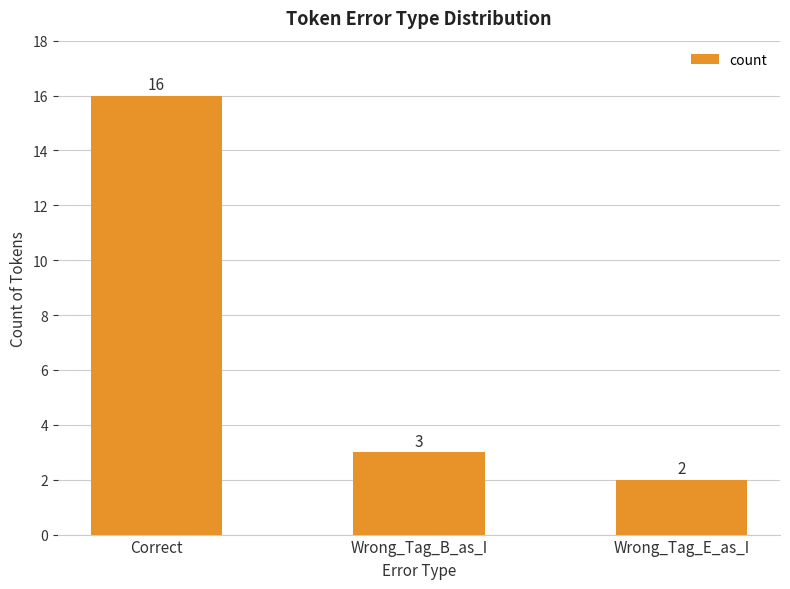

What is the minimum value shown in the chart?

2